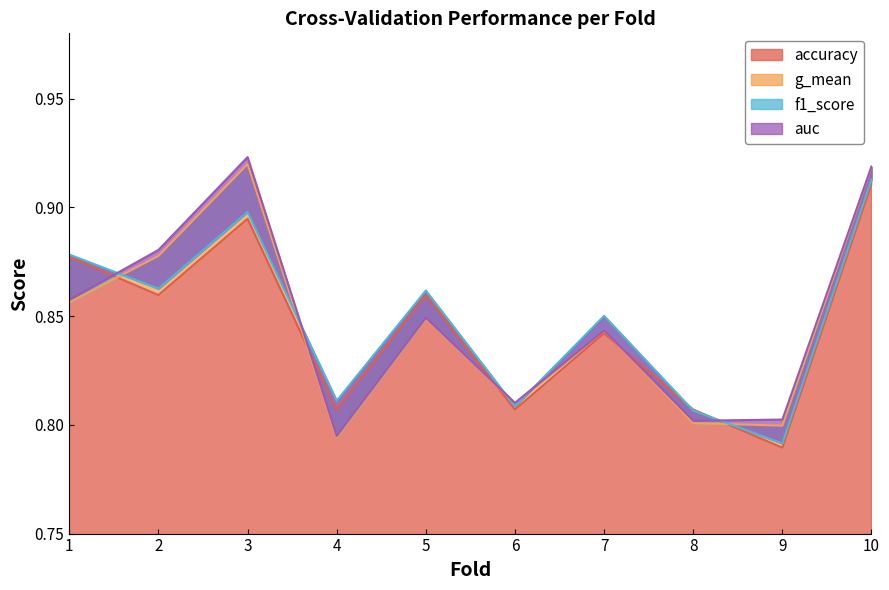

What is the value of the g_mean point at the 7th from the left?

0.8